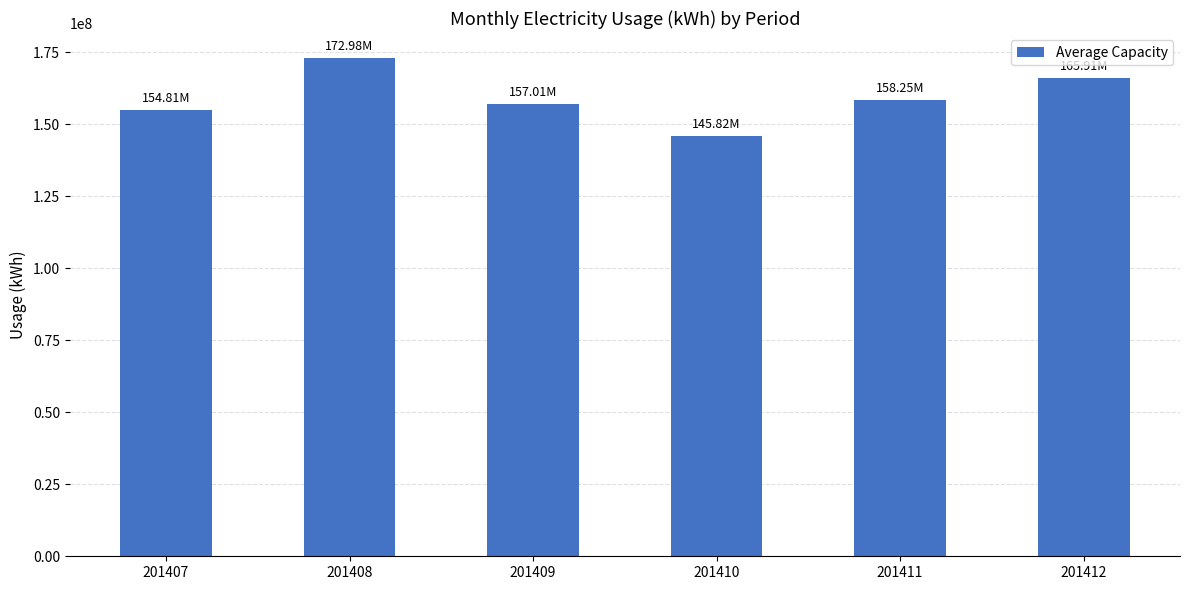

How many bars are there in total?

6